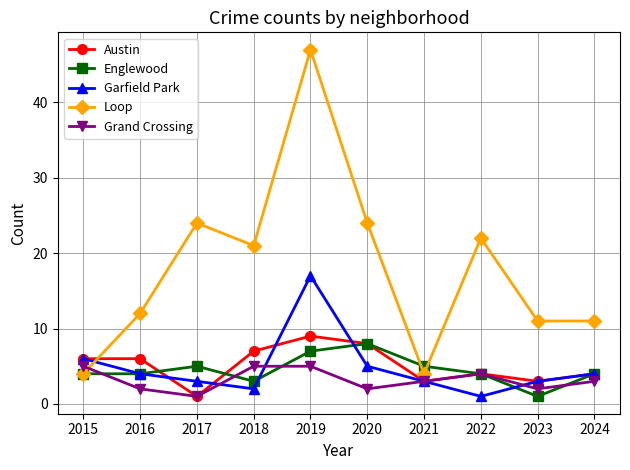

Reading left to right, transcribe all the data shown in this chart.

Austin: 6	6	1	7	9	8	3	4	3	4
Englewood: 4	4	5	3	7	8	5	4	1	4
Garfield Park: 6	4	3	2	17	5	3	1	3	4
Loop: 4	12	24	21	47	24	4	22	11	11
Grand Crossing: 5	2	1	5	5	2	3	4	2	3